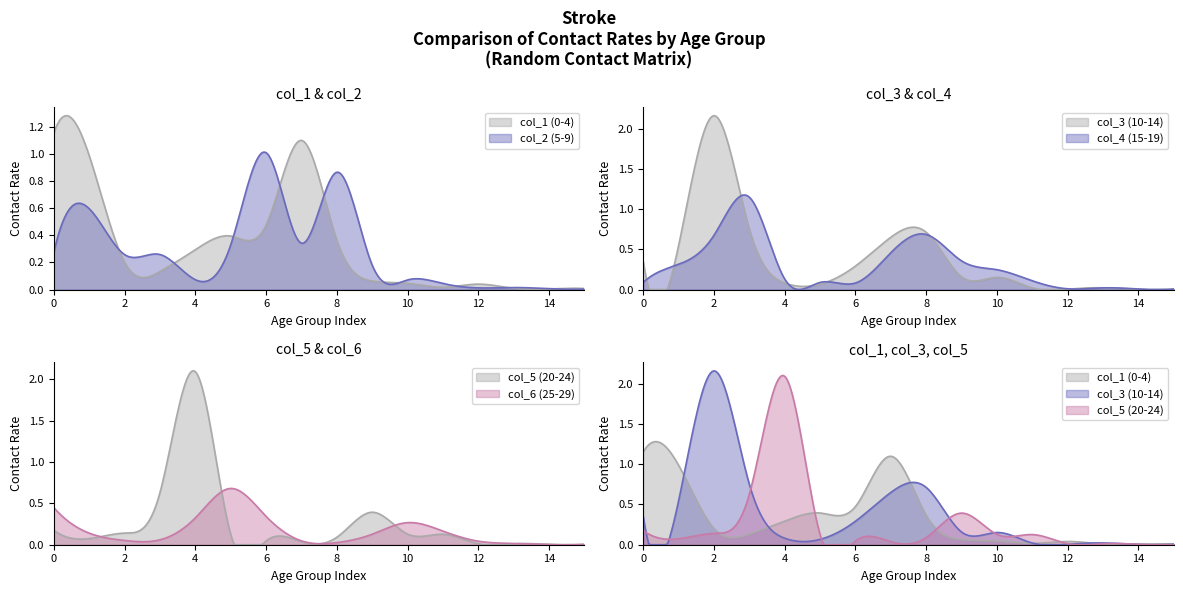

Reading left to right, list all the values displayed in this chart.

col_1: 1.2	1.0	0.2	0.1	0.3	0.4	0.5	1.1	0.4	0.1	0.0	0.0	0.0	0.0	0.0	0.0
col_2: 0.3	0.6	0.3	0.3	0.1	0.3	1.0	0.3	0.9	0.2	0.1	0.0	0.0	0.0	0.0	0.0
col_3: 0.4	0.5	2.2	0.7	0.1	0.1	0.3	0.6	0.7	0.2	0.2	0.0	0.0	0.0	0.0	0.0
col_4: 0.1	0.3	0.7	1.1	0.1	0.1	0.1	0.5	0.7	0.4	0.2	0.1	0.0	0.0	0.0	0.0
col_5: 0.2	0.1	0.1	0.6	2.1	0.1	0.0	0.0	0.1	0.4	0.1	0.1	0.0	0.0	0.0	0.0
col_6: 0.4	0.1	0.1	0.1	0.3	0.7	0.3	0.0	0.0	0.1	0.3	0.2	0.0	0.0	0.0	0.0